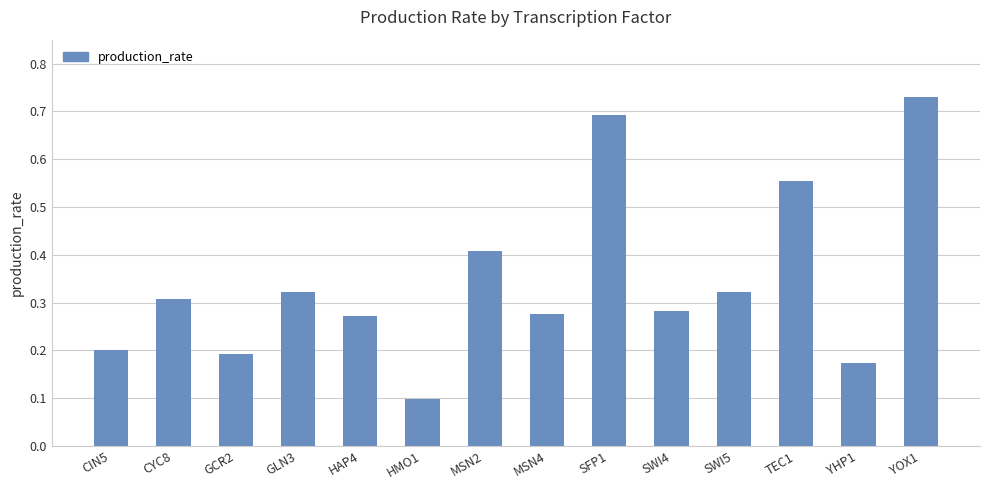

What is the change in value from GCR2 to HMO1?

-0.1